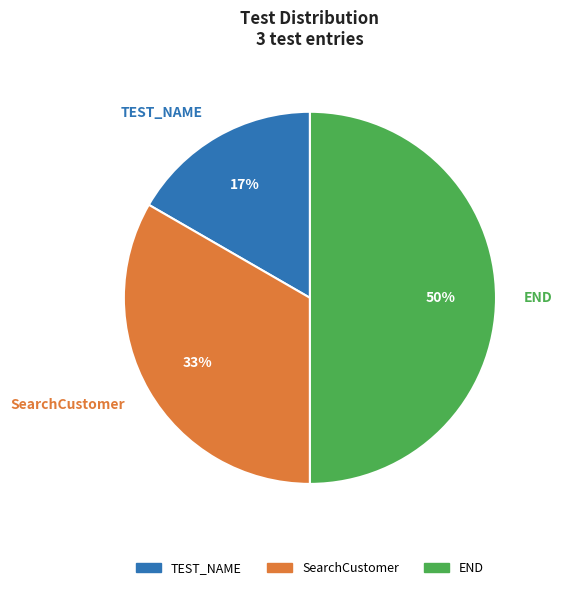

Which slice is the smallest?

TEST_NAME